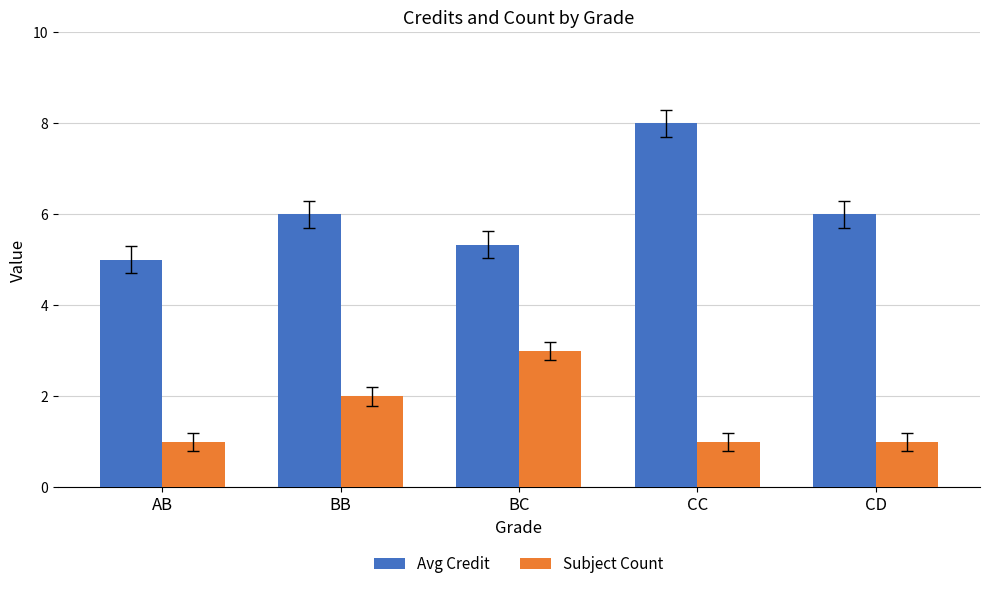

True or false: Subject Count has a value of 1.0 at CC.

True